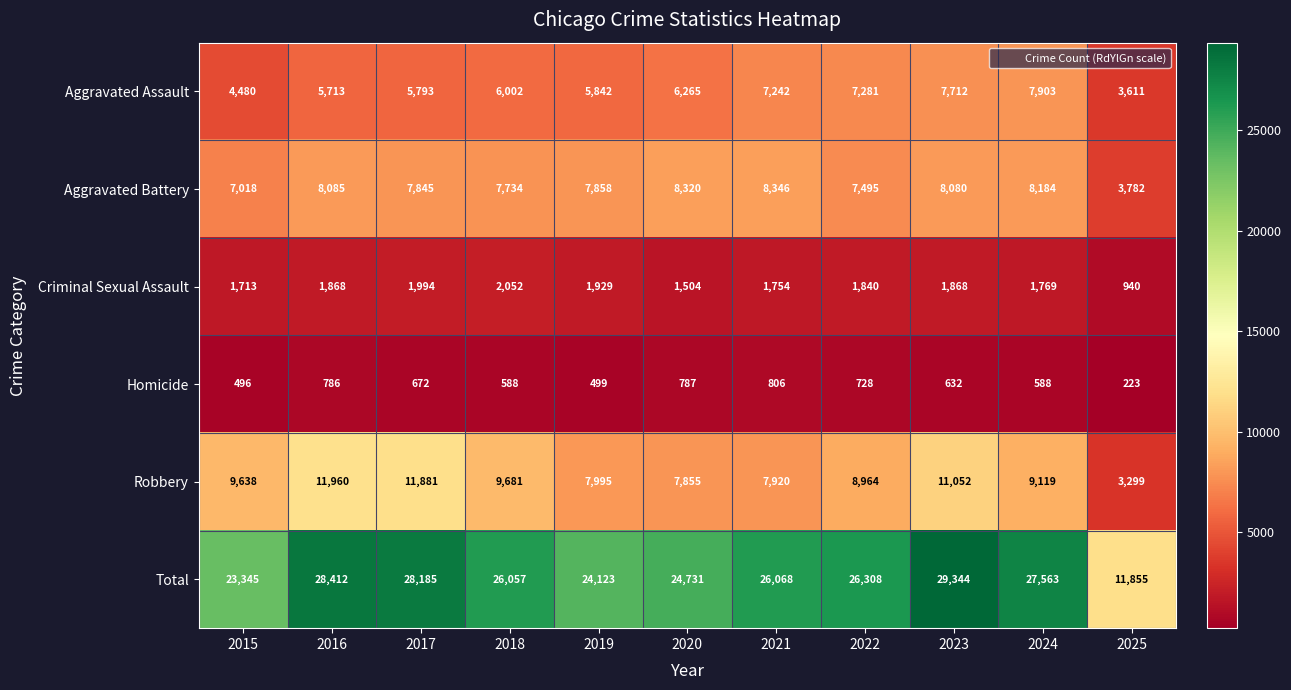

Is it true that Robbery equals 8964 at 2022?

True